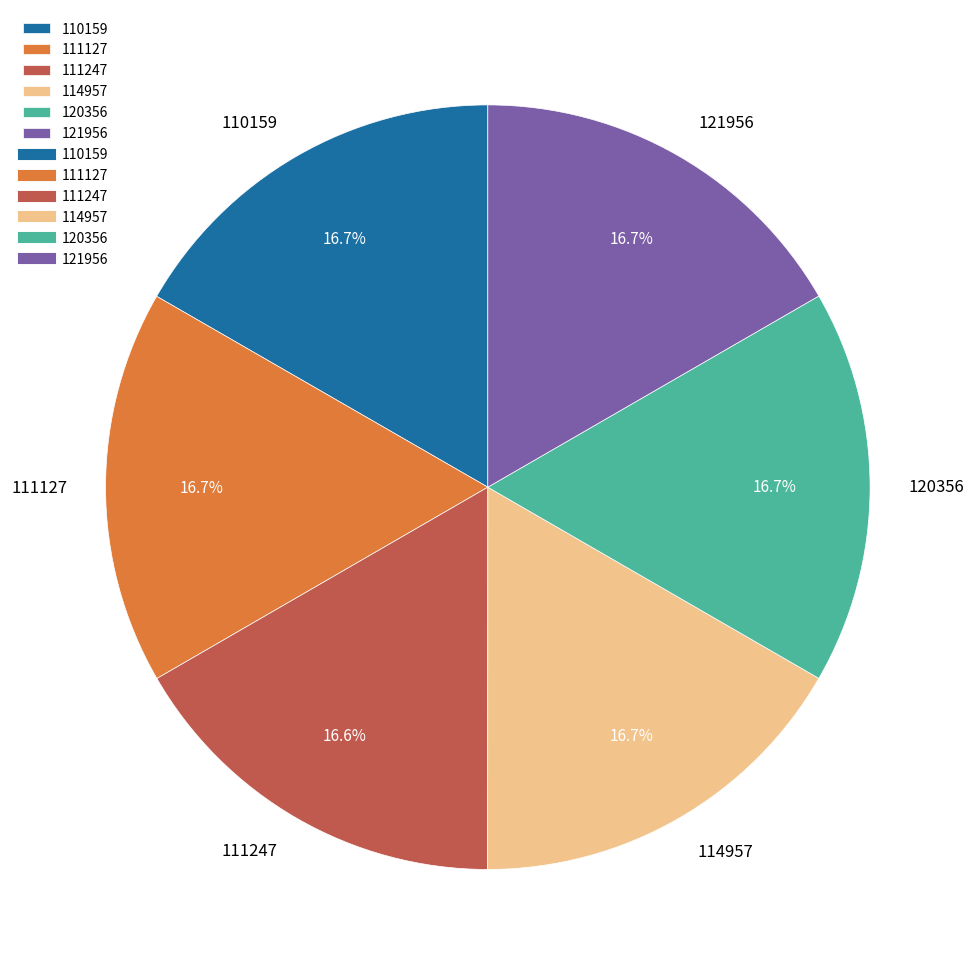

What is the ratio of the value at 114957 to the value at 121956?

1.0